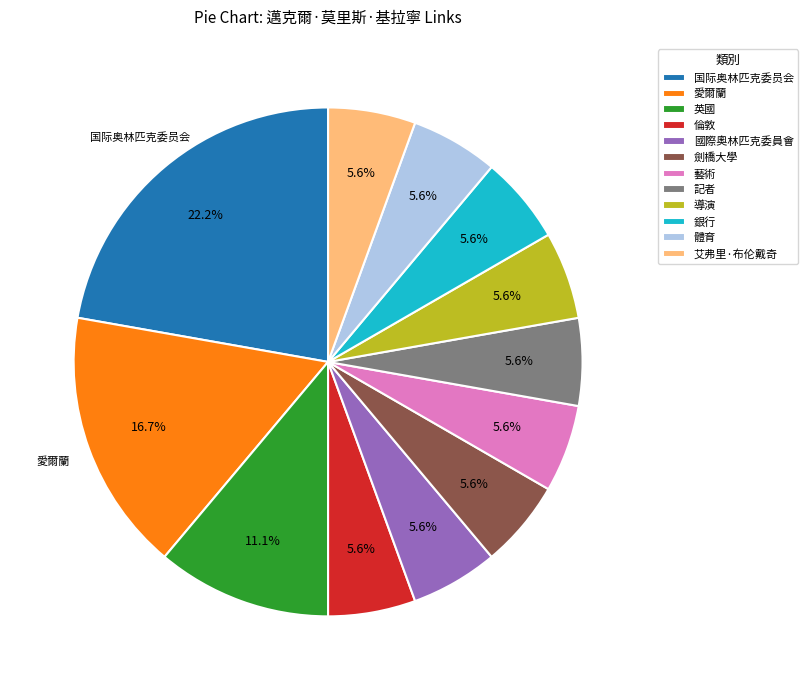

Does 劍橋大學 represent more than half of the total?

No